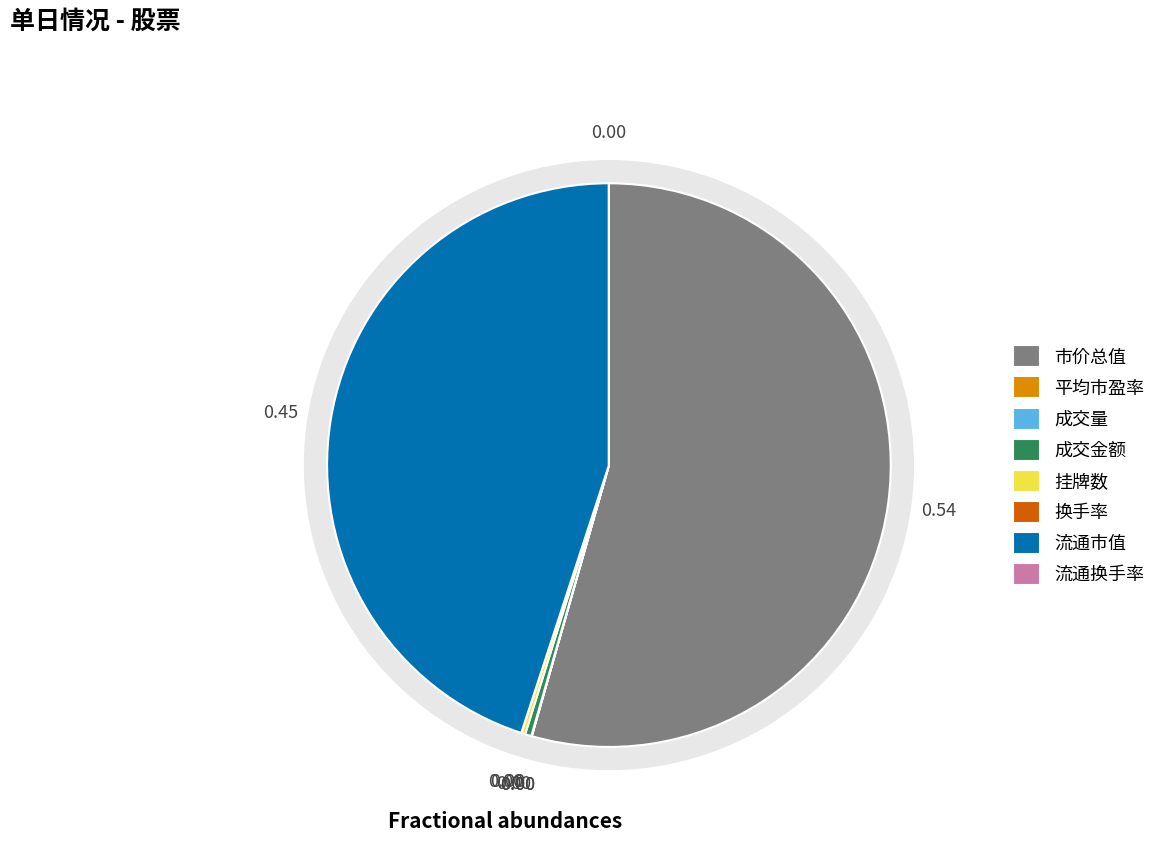

What is the largest slice in the pie chart?

市价总值